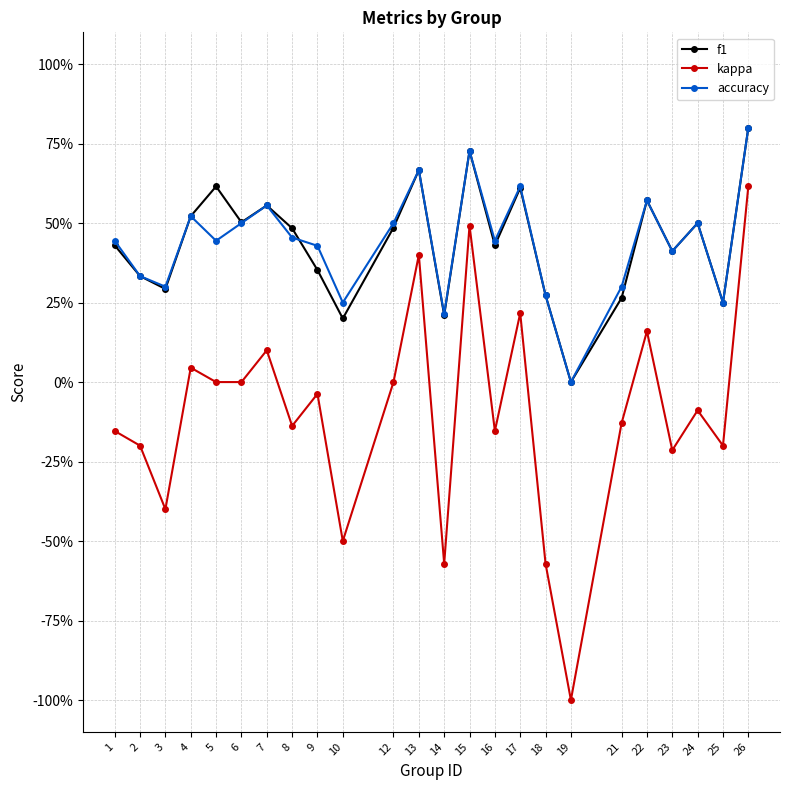

Which has a higher value, 9 or 17?

17